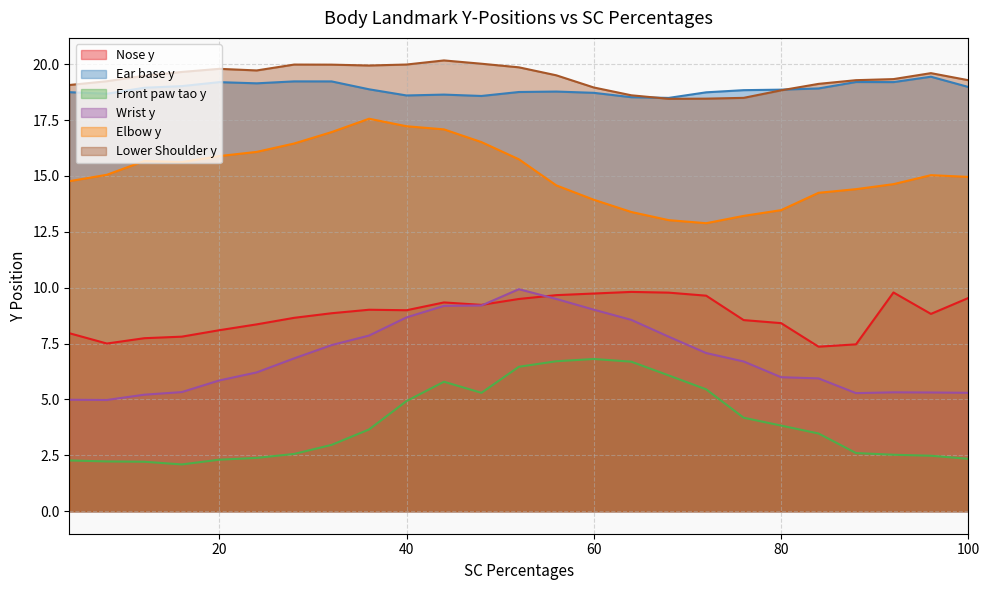

At how many categories does at least one series exceed 3?

25